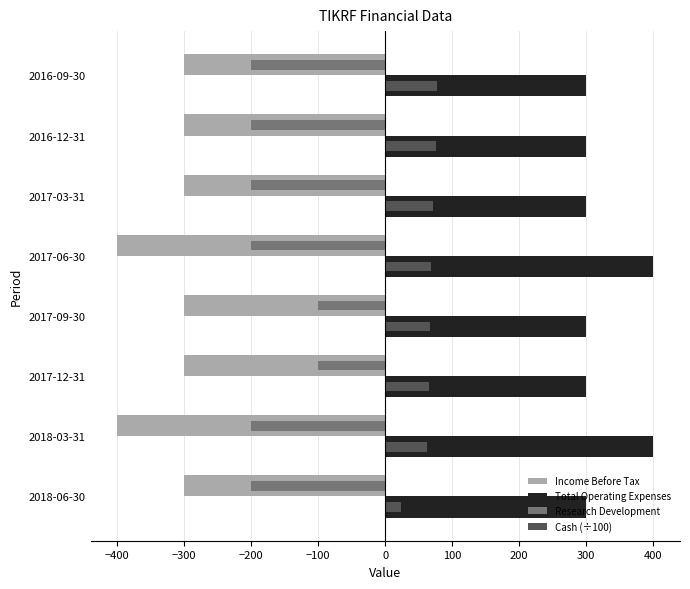

What is the minimum value shown in the chart?

-400